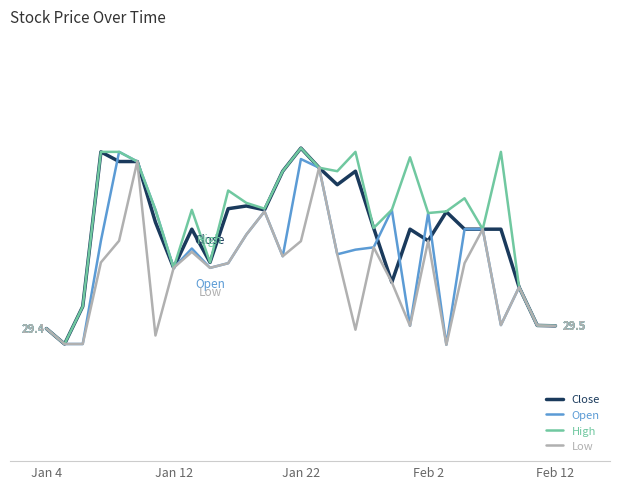

Does the chart have visible grid lines?

Yes